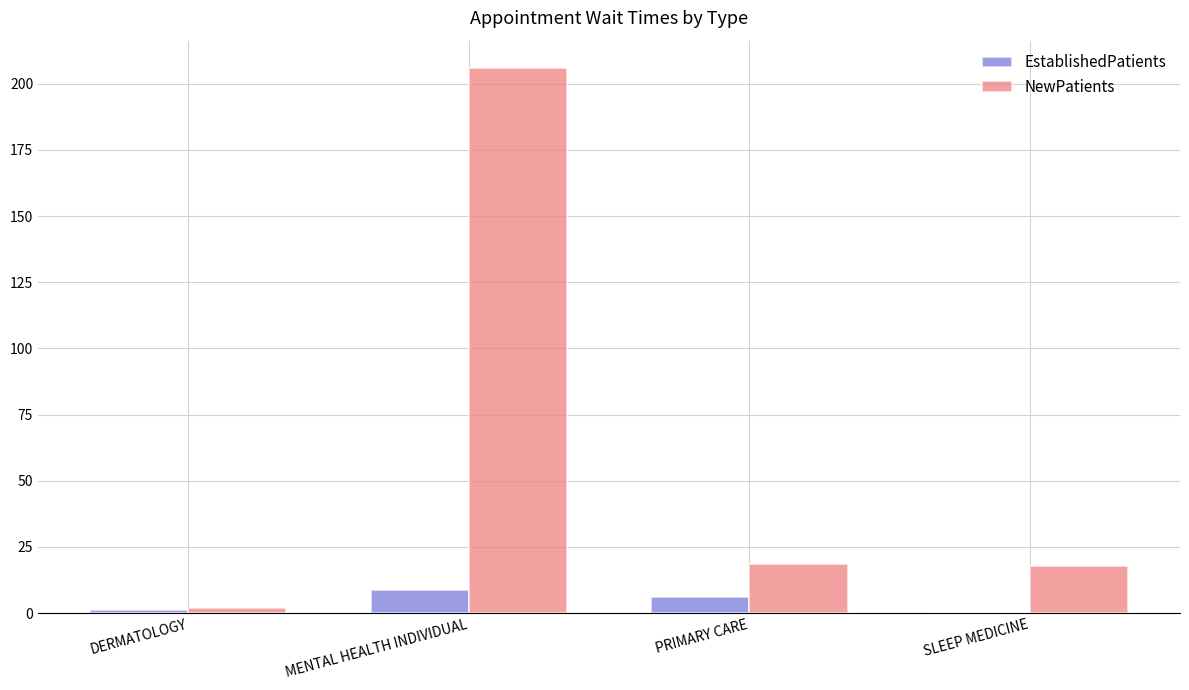

At which category is the sum across all series the highest?

MENTAL HEALTH INDIVIDUAL